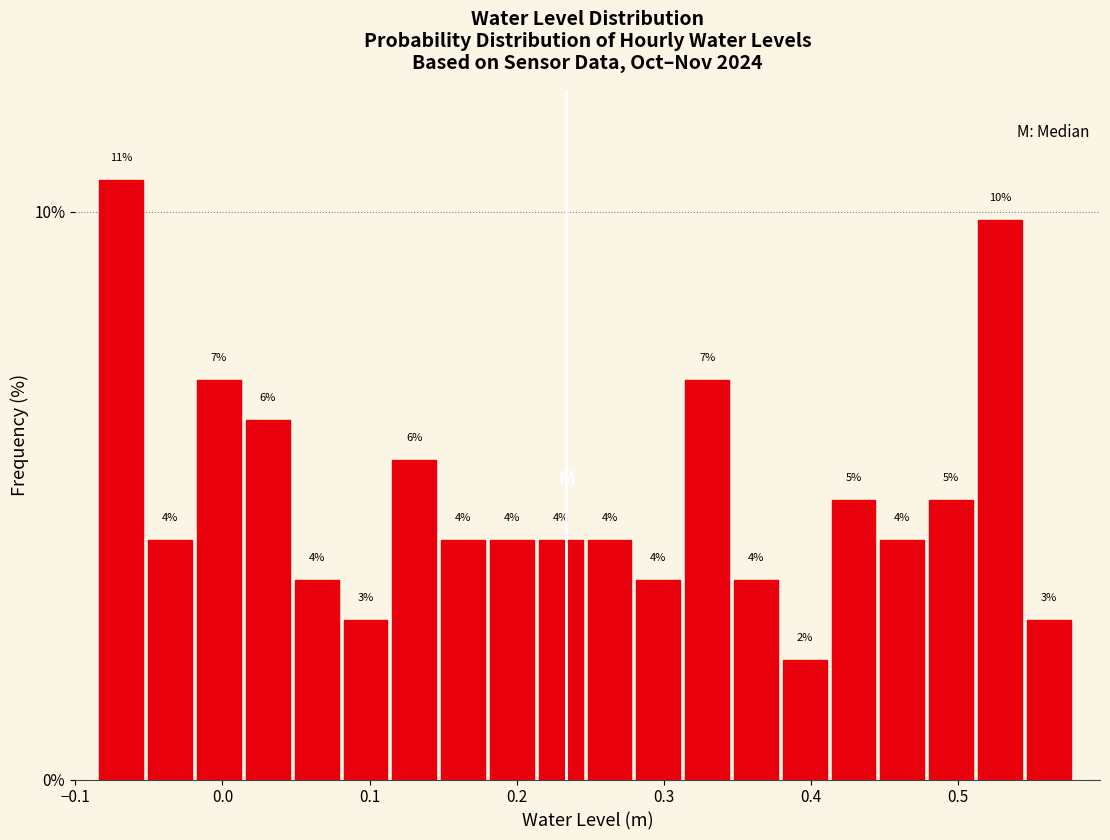

Around what value on the x-axis is the tallest bar? Give the approximate position of its centre, as read against the axis.

-0.07